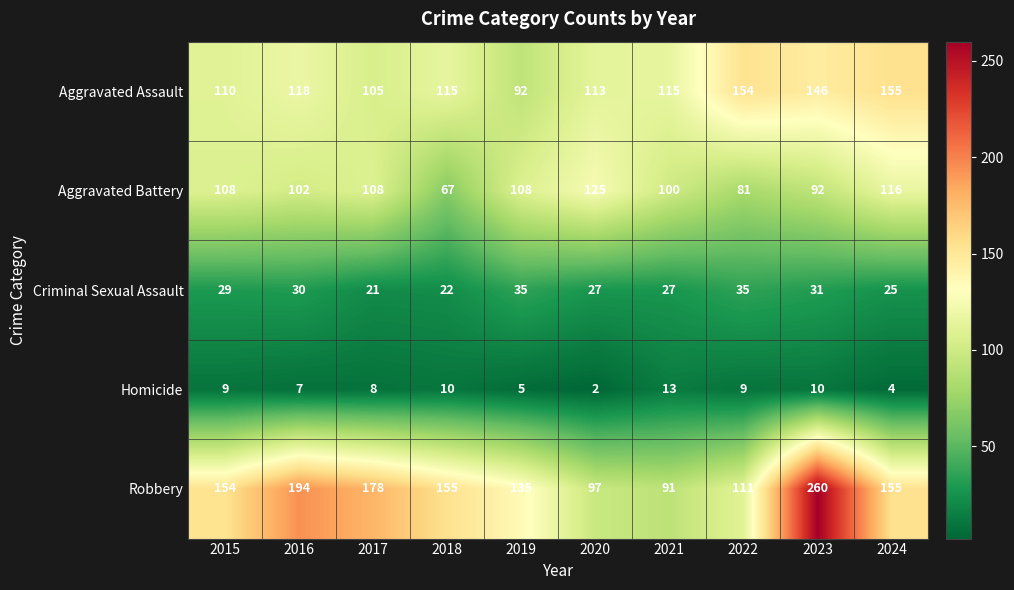

What is the spread (max minus min) of values at 2021?

102